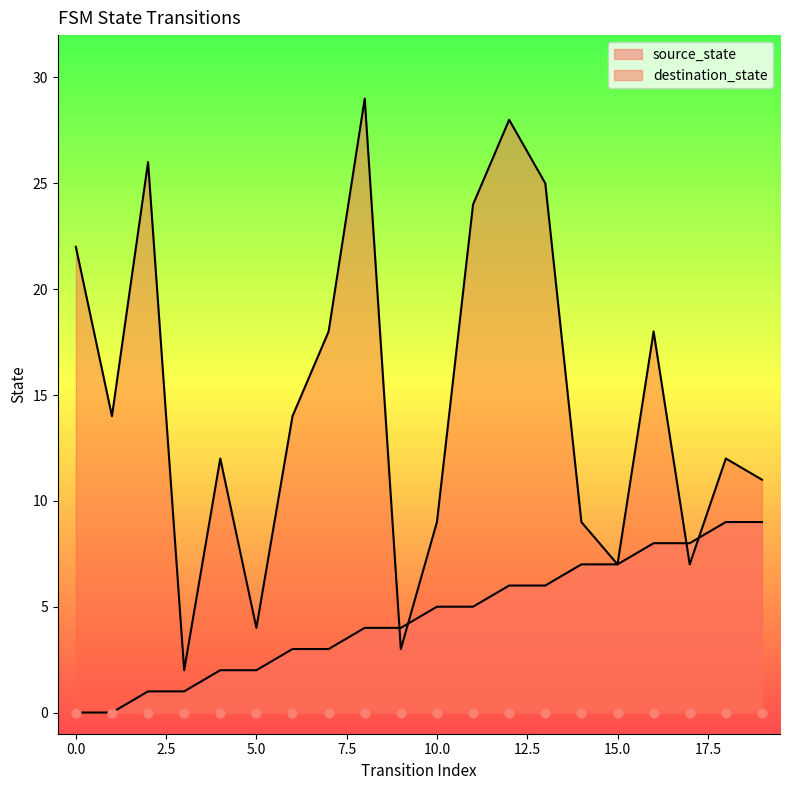

What is the total value across all series at 12?

34